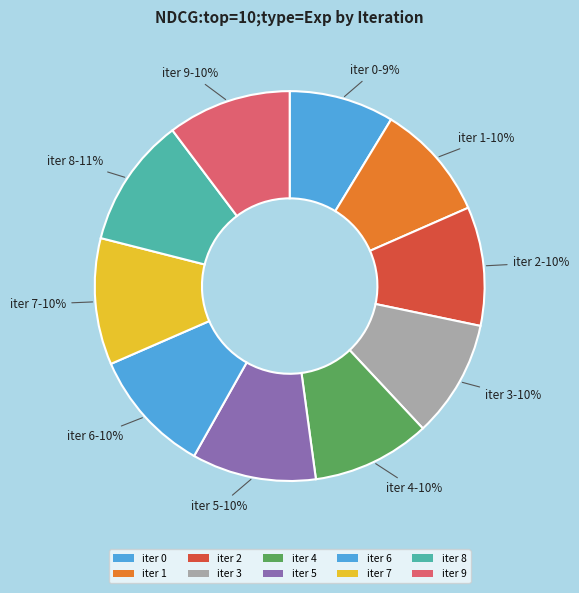

How many slices are in this pie chart?

10